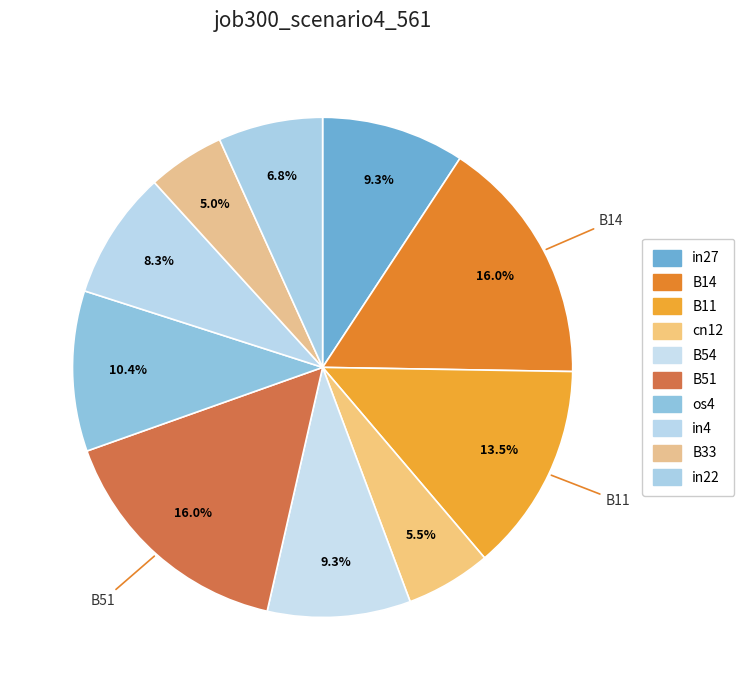

Do B54 and in22 together represent more than half of the pie?

No